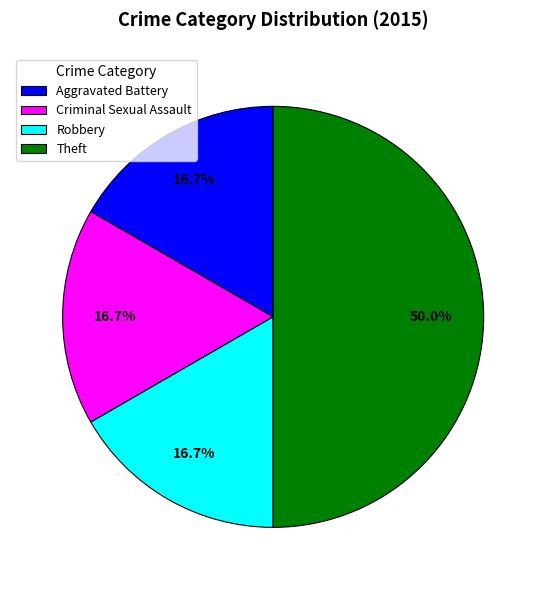

Is Robbery the majority of the pie?

No